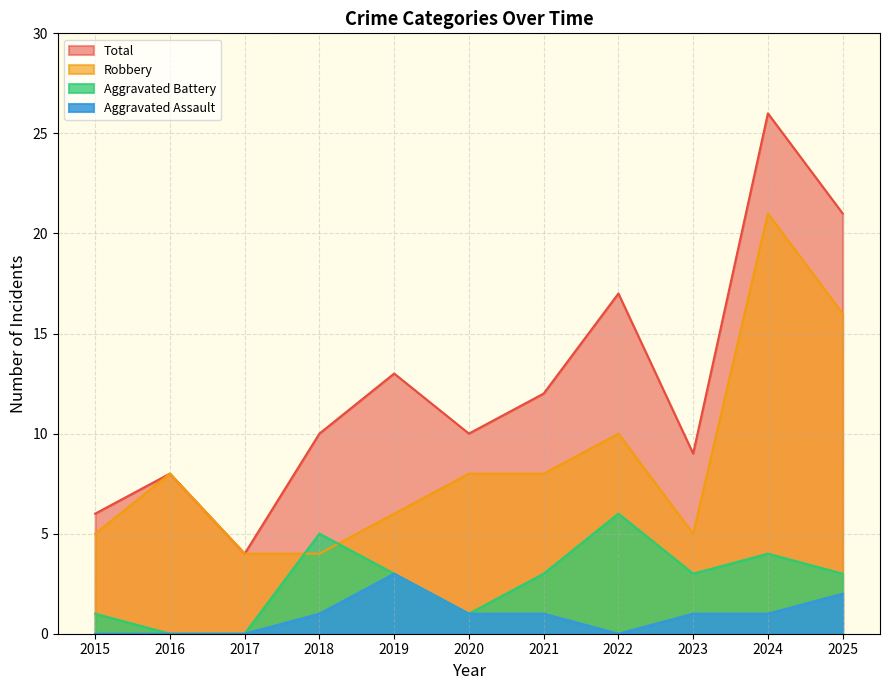

True or false: Aggravated Assault has more than 0 points higher than both neighbors.

True